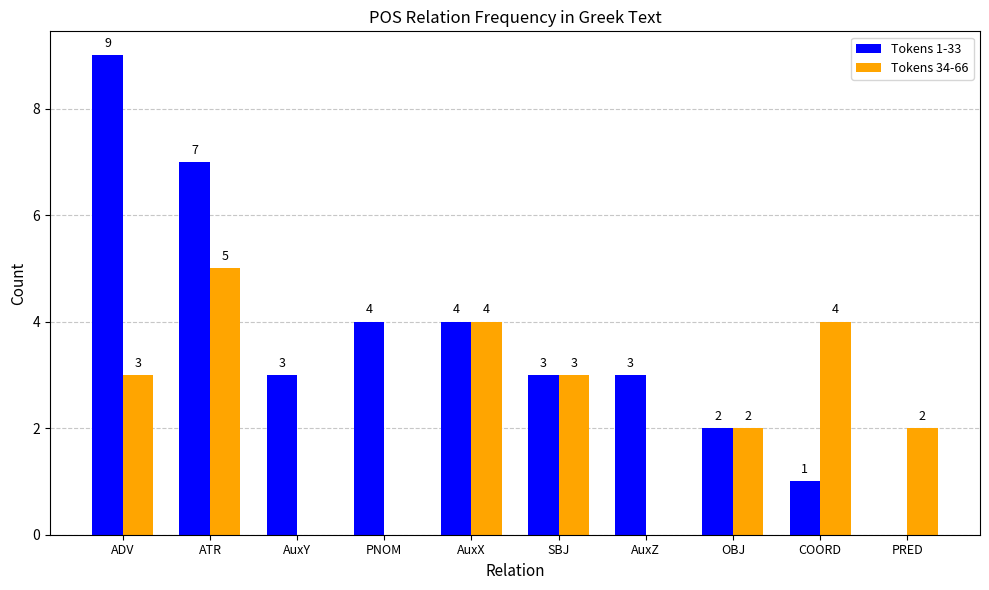

What is the sum of the Tokens 1-33 values at AuxX and AuxY?

7